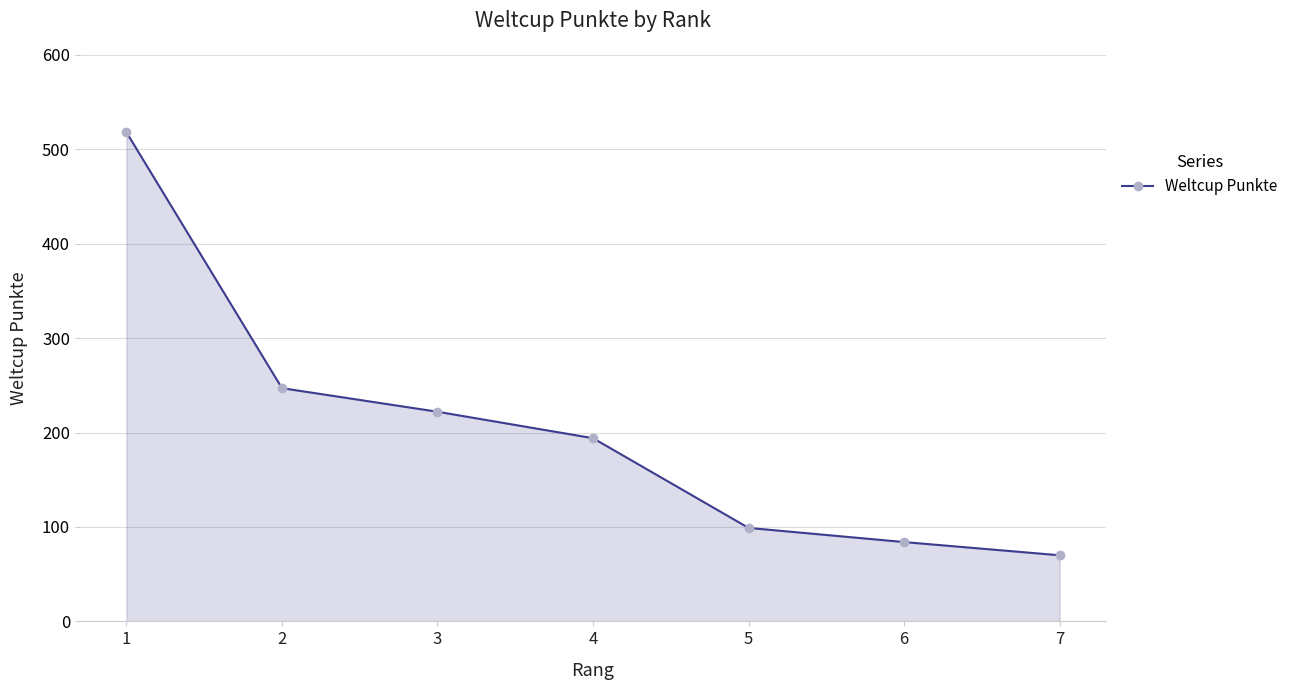

Reading left to right, what are all the values shown in this chart?

1=518	2=247	3=222	4=194	5=99	6=84	7=70